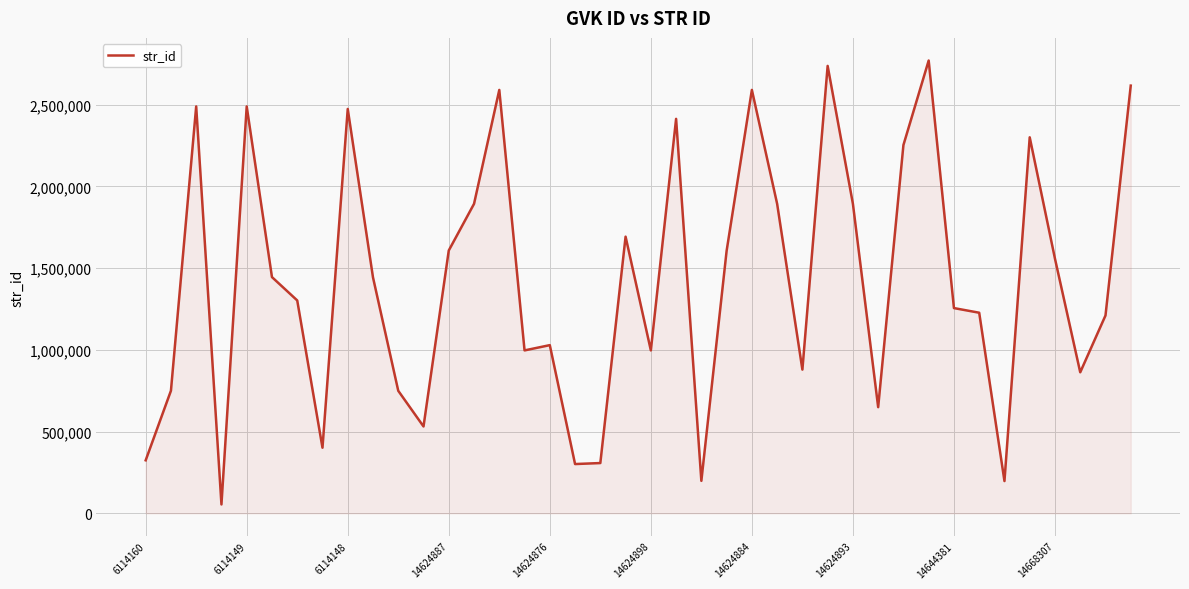

What is the difference between the maximum and second lowest values?

2573216